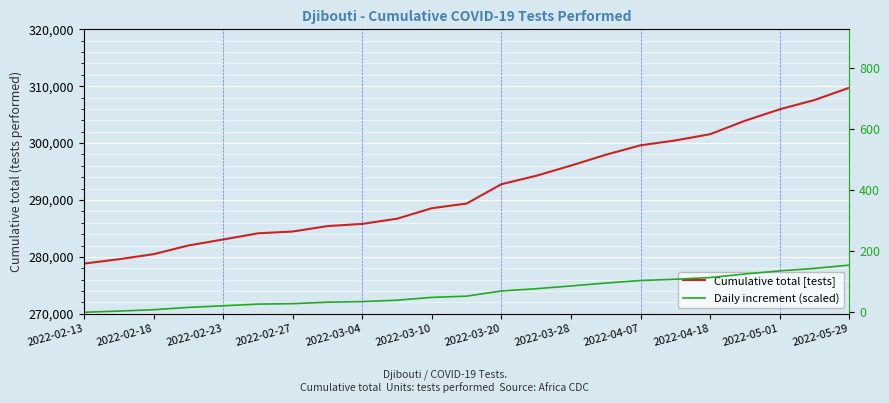

How many values in the Cumulative total [tests] series are below 289377?

11